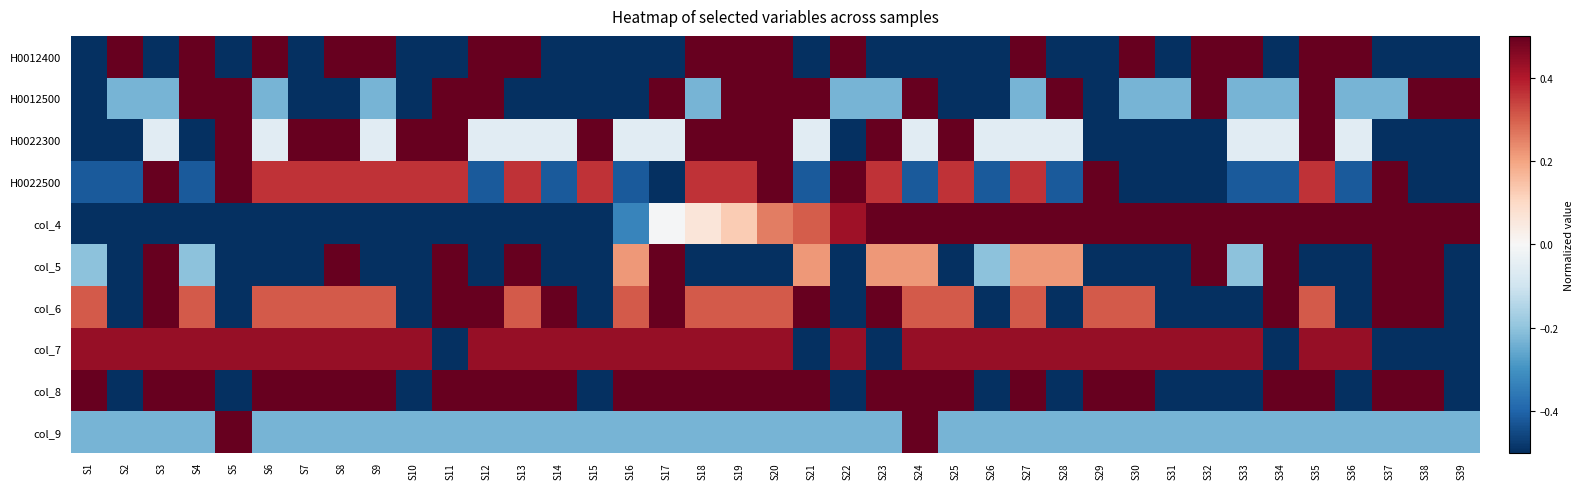

Reading left to right, what are all the values shown in this chart?

H0012400: S1=-0.5	S2=0.5	S3=-0.5	S4=0.5	S5=-0.5	S6=0.5	S7=-0.5	S8=0.5	S9=0.5	S10=-0.5	S11=-0.5	S12=0.5	S13=0.5	S14=-0.5	S15=-0.5	S16=-0.5	S17=-0.5	S18=0.5	S19=0.5	S20=0.5	S21=-0.5	S22=0.5	S23=-0.5	S24=-0.5	S25=-0.5	S26=-0.5	S27=0.5	S28=-0.5	S29=-0.5	S30=0.5	S31=-0.5	S32=0.5	S33=0.5	S34=-0.5	S35=0.5	S36=0.5	S37=-0.5	S38=-0.5	S39=-0.5
H0012500: S1=-0.5	S2=-0.2	S3=-0.2	S4=0.5	S5=0.5	S6=-0.2	S7=-0.5	S8=-0.5	S9=-0.2	S10=-0.5	S11=0.5	S12=0.5	S13=-0.5	S14=-0.5	S15=-0.5	S16=-0.5	S17=0.5	S18=-0.2	S19=0.5	S20=0.5	S21=0.5	S22=-0.2	S23=-0.2	S24=0.5	S25=-0.5	S26=-0.5	S27=-0.2	S28=0.5	S29=-0.5	S30=-0.2	S31=-0.2	S32=0.5	S33=-0.2	S34=-0.2	S35=0.5	S36=-0.2	S37=-0.2	S38=0.5	S39=0.5
H0022300: S1=-0.5	S2=-0.5	S3=-0.1	S4=-0.5	S5=0.5	S6=-0.1	S7=0.5	S8=0.5	S9=-0.1	S10=0.5	S11=0.5	S12=-0.1	S13=-0.1	S14=-0.1	S15=0.5	S16=-0.1	S17=-0.1	S18=0.5	S19=0.5	S20=0.5	S21=-0.1	S22=-0.5	S23=0.5	S24=-0.1	S25=0.5	S26=-0.1	S27=-0.1	S28=-0.1	S29=-0.5	S30=-0.5	S31=-0.5	S32=-0.5	S33=-0.1	S34=-0.1	S35=0.5	S36=-0.1	S37=-0.5	S38=-0.5	S39=-0.5
H0022500: S1=-0.4	S2=-0.4	S3=0.5	S4=-0.4	S5=0.5	S6=0.4	S7=0.4	S8=0.4	S9=0.4	S10=0.4	S11=0.4	S12=-0.4	S13=0.4	S14=-0.4	S15=0.4	S16=-0.4	S17=-0.5	S18=0.4	S19=0.4	S20=0.5	S21=-0.4	S22=0.5	S23=0.4	S24=-0.4	S25=0.4	S26=-0.4	S27=0.4	S28=-0.4	S29=0.5	S30=-0.5	S31=-0.5	S32=-0.5	S33=-0.4	S34=-0.4	S35=0.4	S36=-0.4	S37=0.5	S38=-0.5	S39=-0.5
col_4: S1=-0.5	S2=-0.5	S3=-0.5	S4=-0.5	S5=-0.5	S6=-0.5	S7=-0.5	S8=-0.5	S9=-0.5	S10=-0.5	S11=-0.5	S12=-0.5	S13=-0.5	S14=-0.5	S15=-0.5	S16=-0.3	S17=-0.0	S18=0.1	S19=0.1	S20=0.3	S21=0.3	S22=0.4	S23=0.5	S24=0.5	S25=0.5	S26=0.5	S27=0.5	S28=0.5	S29=0.5	S30=0.5	S31=0.5	S32=0.5	S33=0.5	S34=0.5	S35=0.5	S36=0.5	S37=0.5	S38=0.5	S39=0.5
col_5: S1=-0.2	S2=-0.5	S3=0.5	S4=-0.2	S5=-0.5	S6=-0.5	S7=-0.5	S8=0.5	S9=-0.5	S10=-0.5	S11=0.5	S12=-0.5	S13=0.5	S14=-0.5	S15=-0.5	S16=0.2	S17=0.5	S18=-0.5	S19=-0.5	S20=-0.5	S21=0.2	S22=-0.5	S23=0.2	S24=0.2	S25=-0.5	S26=-0.2	S27=0.2	S28=0.2	S29=-0.5	S30=-0.5	S31=-0.5	S32=0.5	S33=-0.2	S34=0.5	S35=-0.5	S36=-0.5	S37=0.5	S38=0.5	S39=-0.5
col_6: S1=0.3	S2=-0.5	S3=0.5	S4=0.3	S5=-0.5	S6=0.3	S7=0.3	S8=0.3	S9=0.3	S10=-0.5	S11=0.5	S12=0.5	S13=0.3	S14=0.5	S15=-0.5	S16=0.3	S17=0.5	S18=0.3	S19=0.3	S20=0.3	S21=0.5	S22=-0.5	S23=0.5	S24=0.3	S25=0.3	S26=-0.5	S27=0.3	S28=-0.5	S29=0.3	S30=0.3	S31=-0.5	S32=-0.5	S33=-0.5	S34=0.5	S35=0.3	S36=-0.5	S37=0.5	S38=0.5	S39=-0.5
col_7: S1=0.4	S2=0.4	S3=0.4	S4=0.4	S5=0.4	S6=0.4	S7=0.4	S8=0.4	S9=0.4	S10=0.4	S11=-0.5	S12=0.4	S13=0.4	S14=0.4	S15=0.4	S16=0.4	S17=0.4	S18=0.4	S19=0.4	S20=0.4	S21=-0.5	S22=0.4	S23=-0.5	S24=0.4	S25=0.4	S26=0.4	S27=0.4	S28=0.4	S29=0.4	S30=0.4	S31=0.4	S32=0.4	S33=0.4	S34=-0.5	S35=0.4	S36=0.4	S37=-0.5	S38=-0.5	S39=-0.5
col_8: S1=0.5	S2=-0.5	S3=0.5	S4=0.5	S5=-0.5	S6=0.5	S7=0.5	S8=0.5	S9=0.5	S10=-0.5	S11=0.5	S12=0.5	S13=0.5	S14=0.5	S15=-0.5	S16=0.5	S17=0.5	S18=0.5	S19=0.5	S20=0.5	S21=0.5	S22=-0.5	S23=0.5	S24=0.5	S25=0.5	S26=-0.5	S27=0.5	S28=-0.5	S29=0.5	S30=0.5	S31=-0.5	S32=-0.5	S33=-0.5	S34=0.5	S35=0.5	S36=-0.5	S37=0.5	S38=0.5	S39=-0.5
col_9: S1=-0.2	S2=-0.2	S3=-0.2	S4=-0.2	S5=0.5	S6=-0.2	S7=-0.2	S8=-0.2	S9=-0.2	S10=-0.2	S11=-0.2	S12=-0.2	S13=-0.2	S14=-0.2	S15=-0.2	S16=-0.2	S17=-0.2	S18=-0.2	S19=-0.2	S20=-0.2	S21=-0.2	S22=-0.2	S23=-0.2	S24=0.5	S25=-0.2	S26=-0.2	S27=-0.2	S28=-0.2	S29=-0.2	S30=-0.2	S31=-0.2	S32=-0.2	S33=-0.2	S34=-0.2	S35=-0.2	S36=-0.2	S37=-0.2	S38=-0.2	S39=-0.2